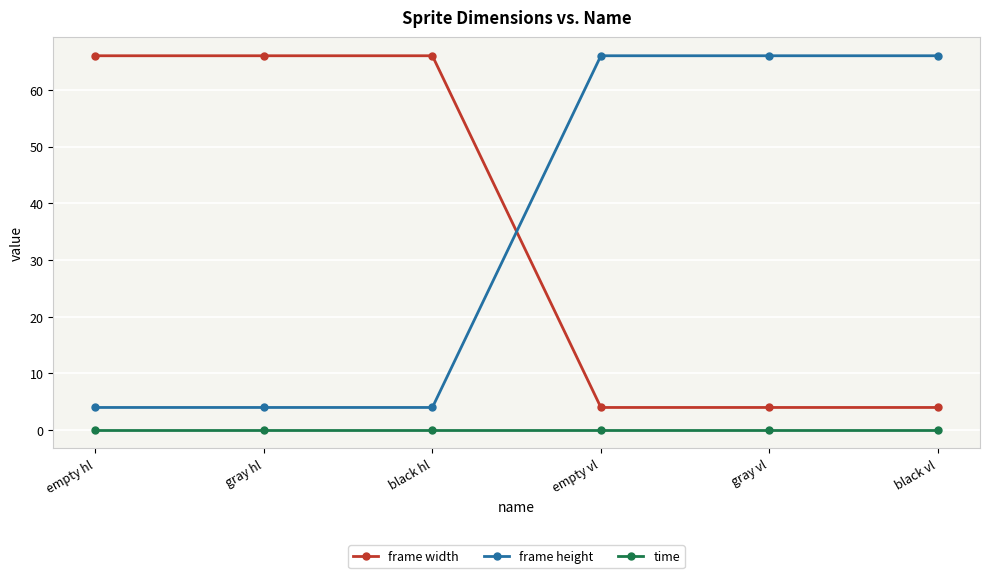

What is the greatest value displayed?

66.0